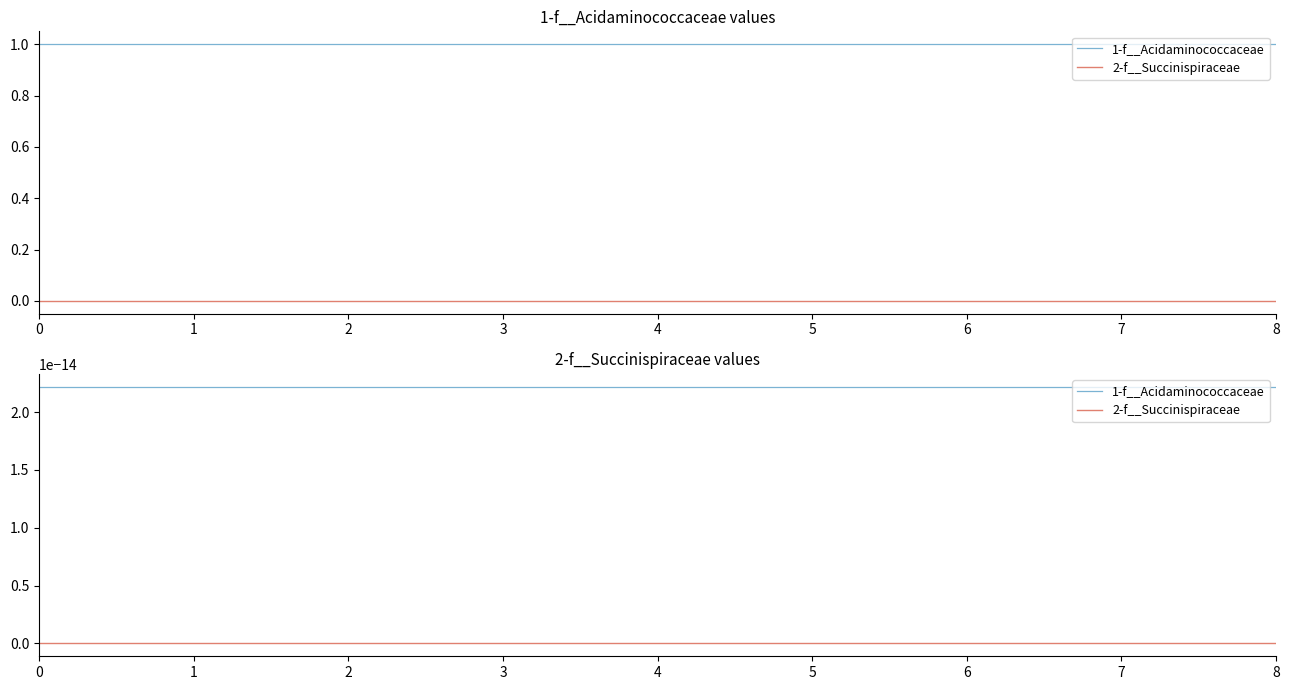

Is the value of 2-f__Succinispiraceae at RUG140.fasta greater than the value of 1-f__Acidaminococcaceae at RUG720.fasta?

No